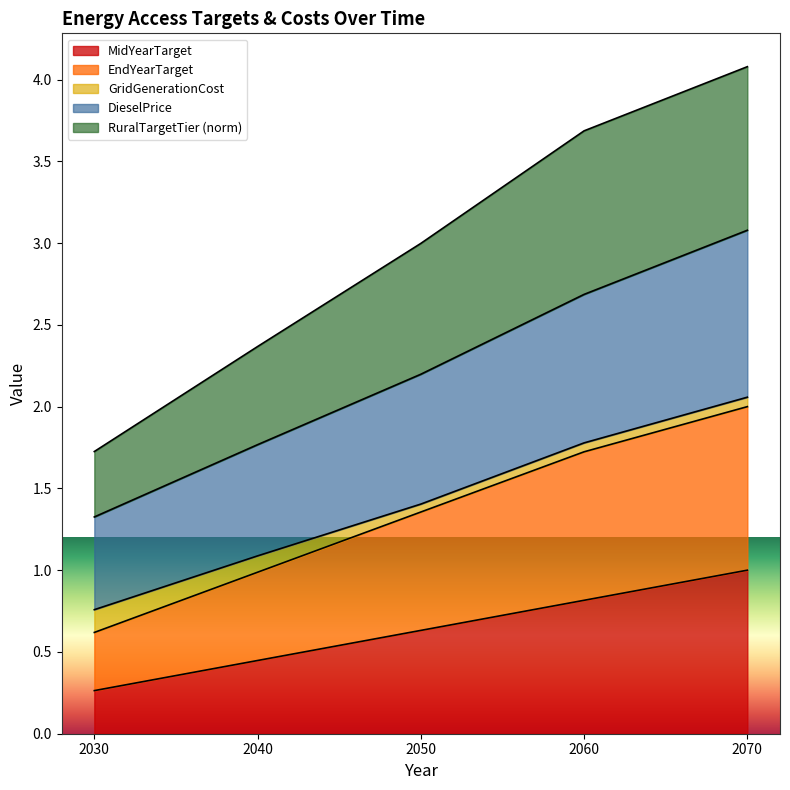

True or false: DieselPrice has more than 0 points higher than both neighbors.

False